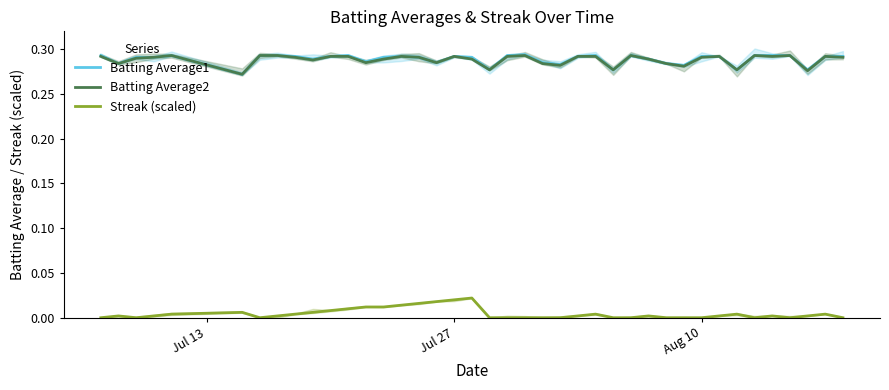

True or false: Batting Average1 and Streak (scaled) intersect in this chart.

False